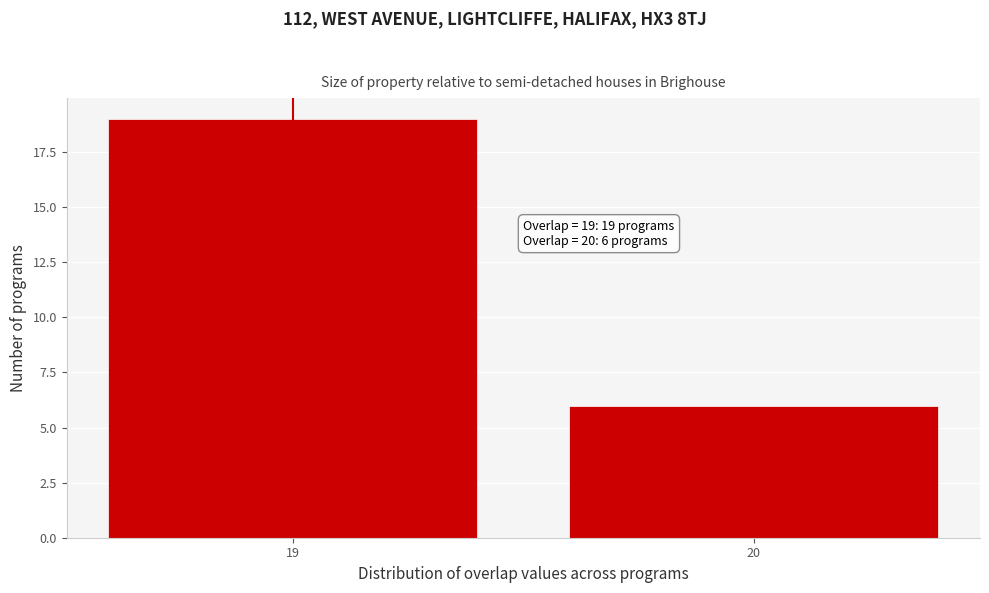

Reading right to left, transcribe all the data shown in this chart.

20=6	19=19